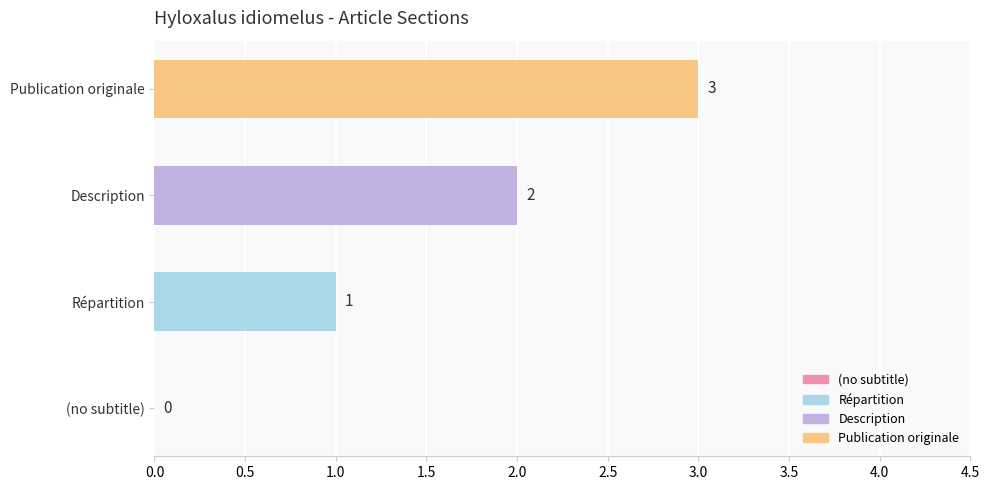

How many values are between 1 and 3?

3